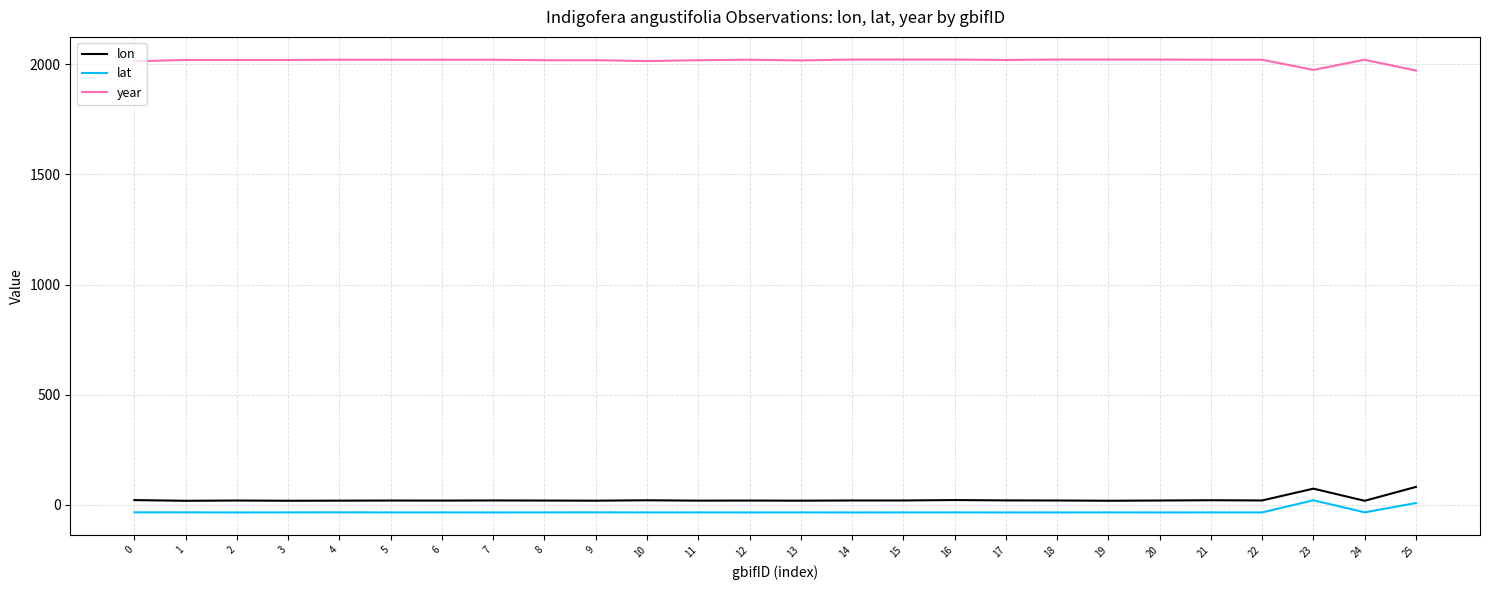

Is it true that lon equals 20.6 at 10?

True